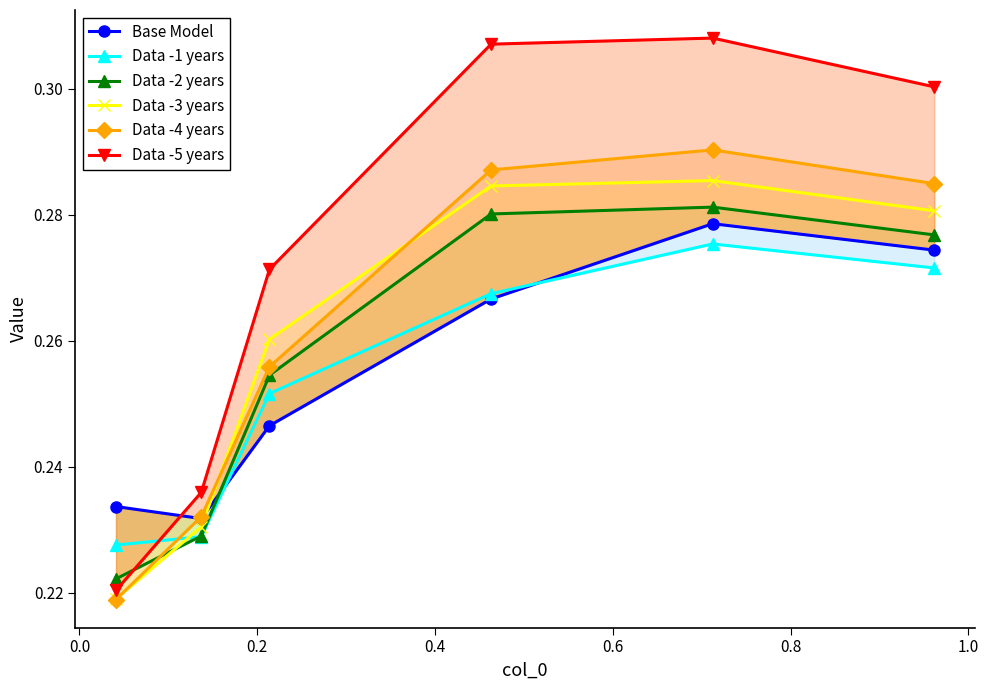

How many interior local peaks does the Base Model series have?

1